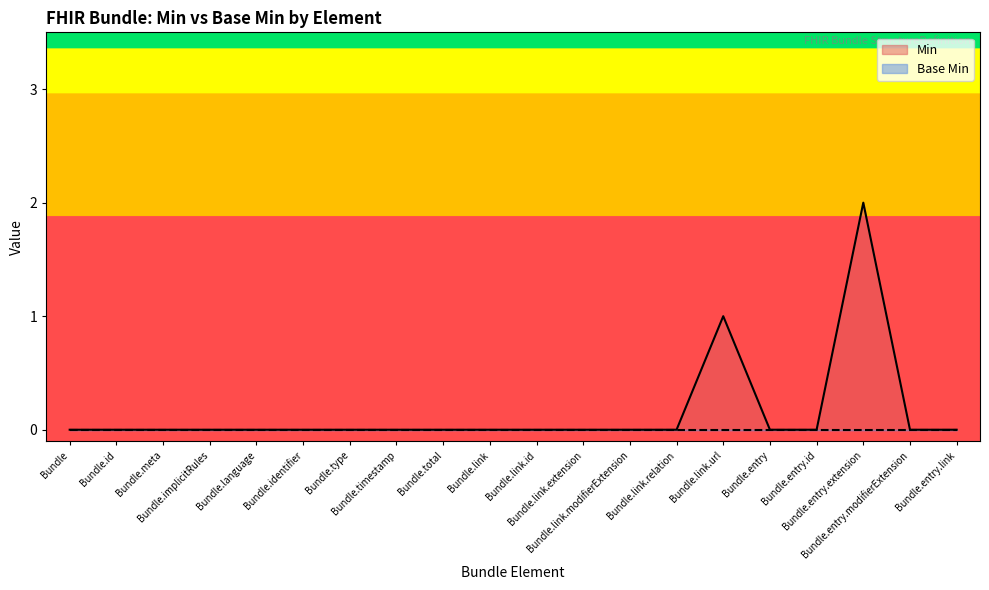

Rank the categories by value from lowest to highest.

Bundle, Bundle.id, Bundle.meta, Bundle.implicitRules, Bundle.language, Bundle.identifier, Bundle.type, Bundle.timestamp, Bundle.total, Bundle.link, Bundle.link.id, Bundle.link.extension, Bundle.link.modifierExtension, Bundle.link.relation, Bundle.entry, Bundle.entry.id, Bundle.entry.modifierExtension, Bundle.entry.link, Bundle.link.url, Bundle.entry.extension